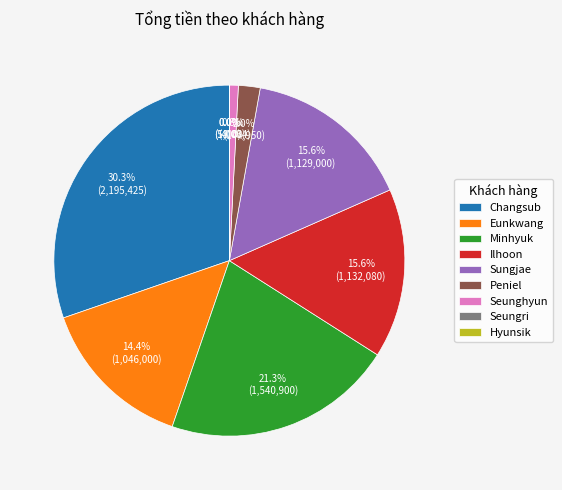

Is the sum of Eunkwang and Sungjae greater than half?

No